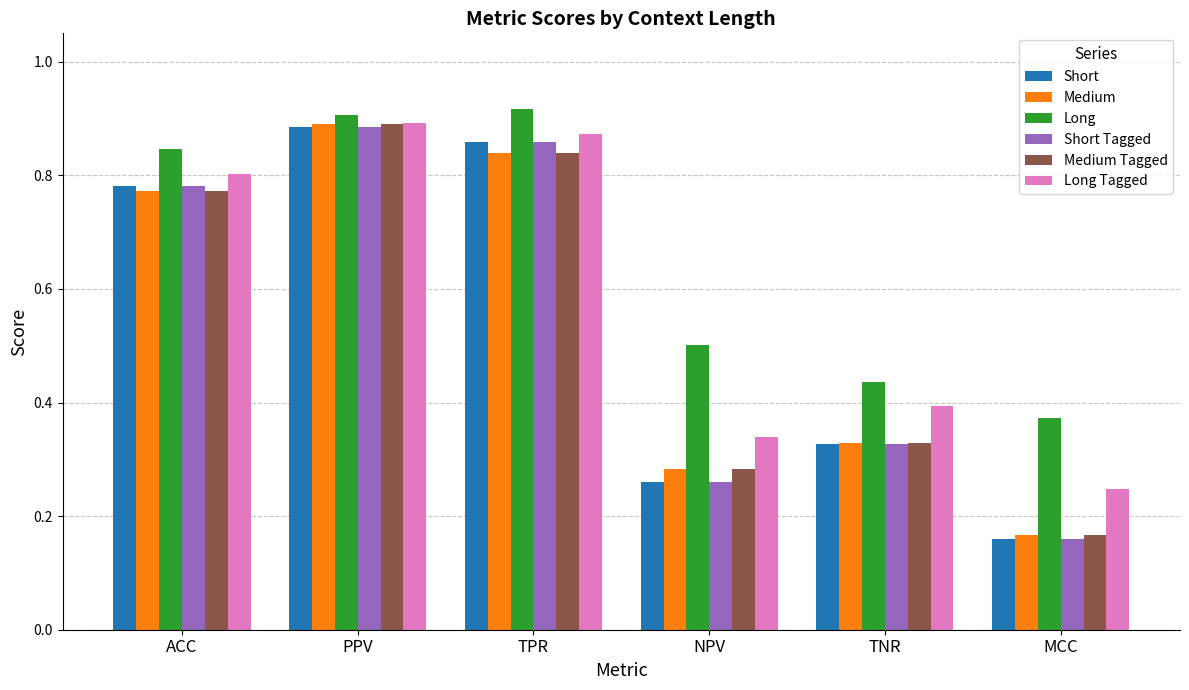

What is the sum of the Short Tagged values at TPR and ACC?

1.6